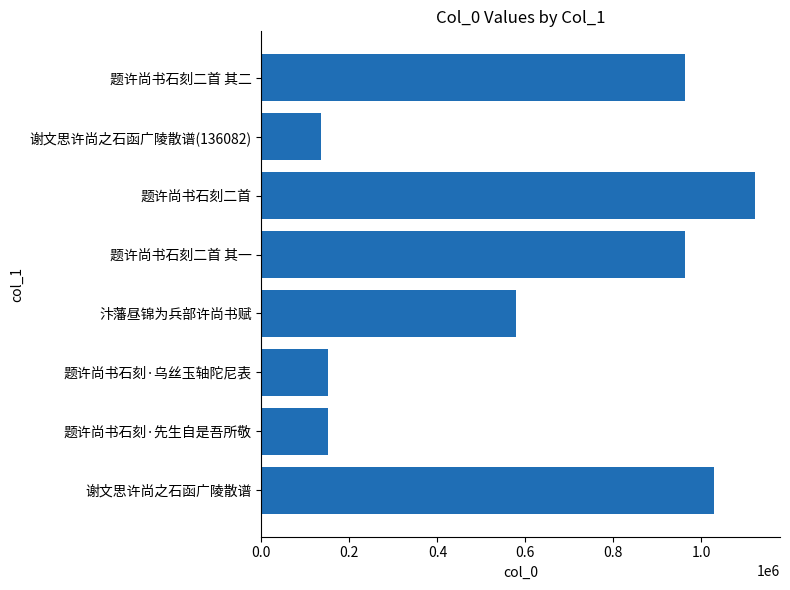

What is the change in value from 谢文思许尚之石函广陵散谱 to 题许尚书石刻二首?

+94208